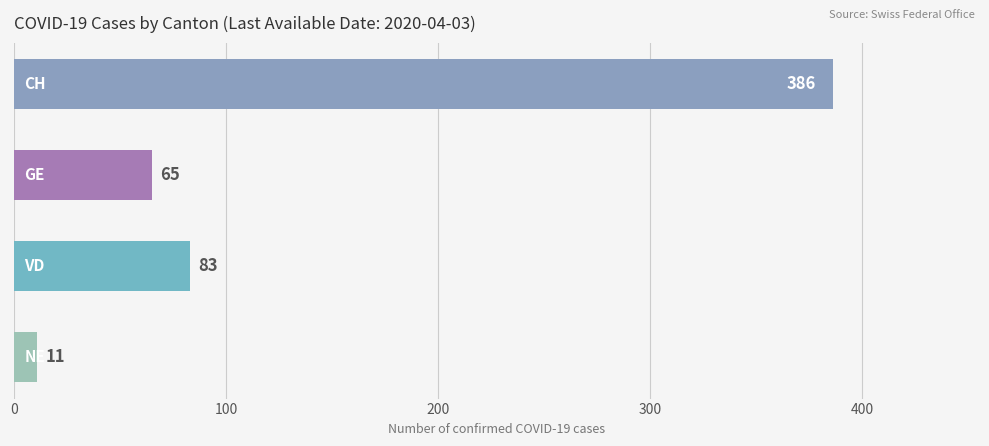

What is the average value?

136